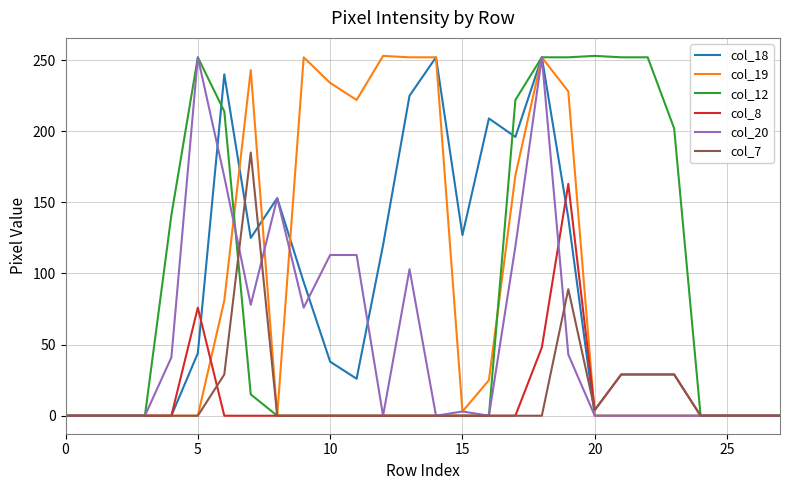

What is the maximum value shown in the chart?

253